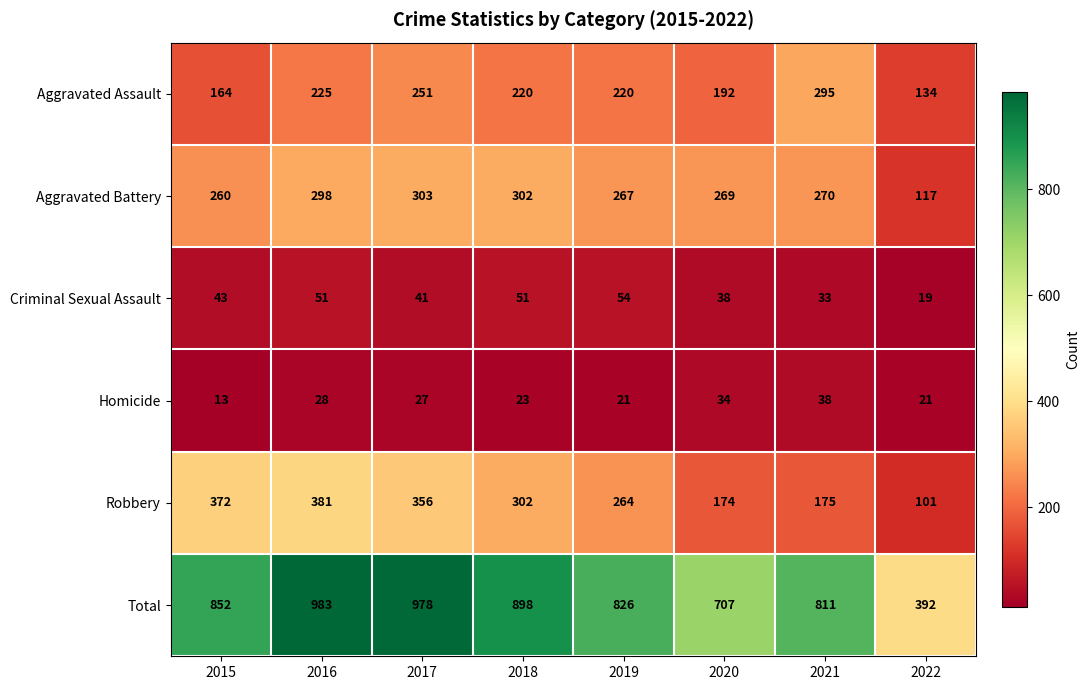

What is the difference between the Total values at 2021 and 2019?

15